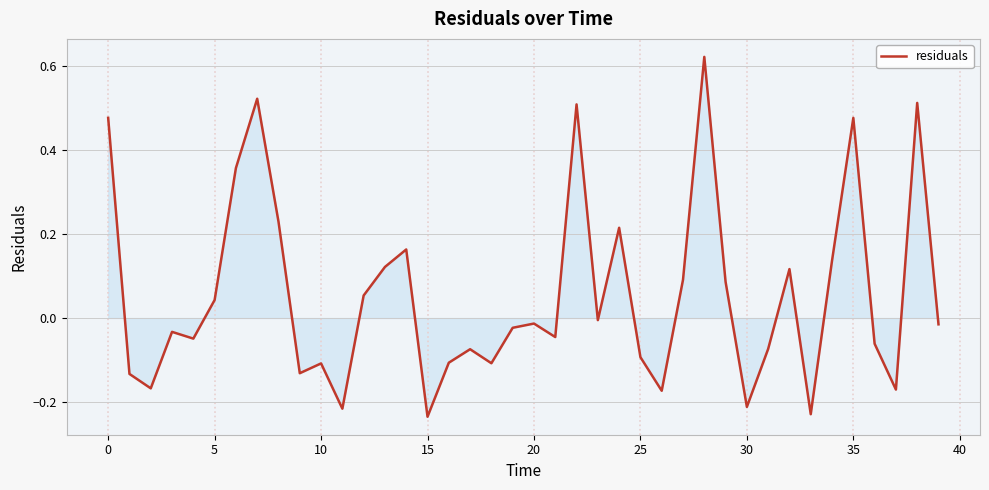

True or false: there are more than 2 points higher than both neighbors.

True